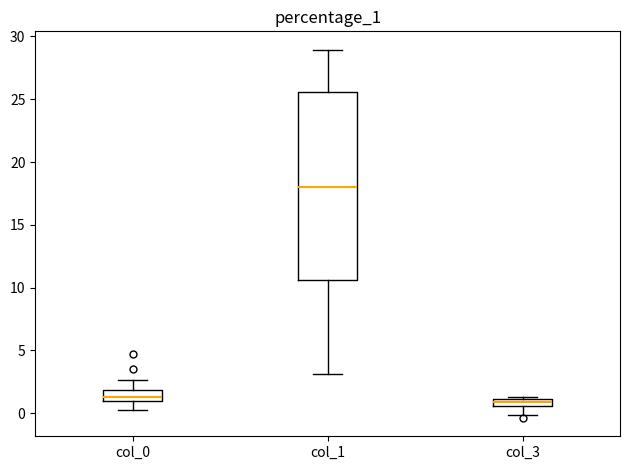

Where does the upper whisker of the box for col_1 end on the y-axis? The values are not printed on the chart, so give them approximately, as read against the axis.

29.0